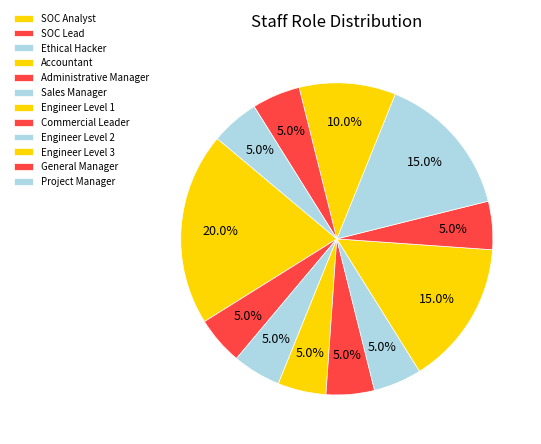

Do Administrative Manager and Project Manager together represent more than half of the pie?

No